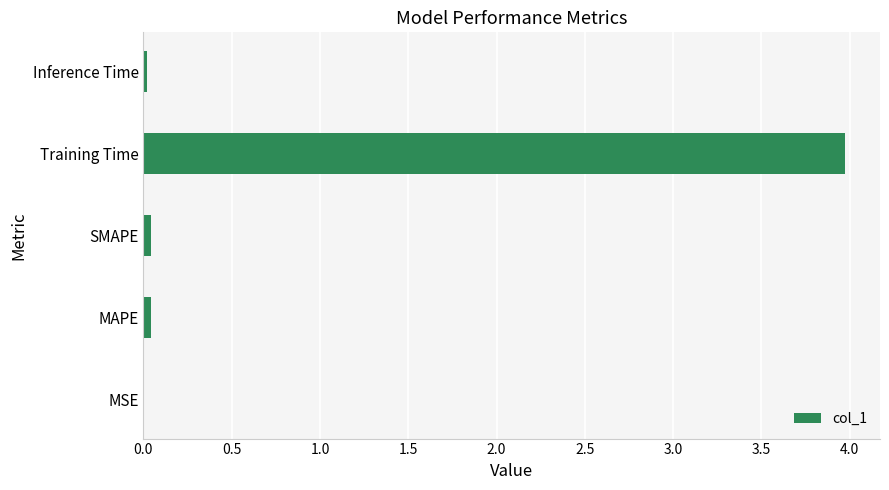

Is it true that the value at MSE is 0.0?

True